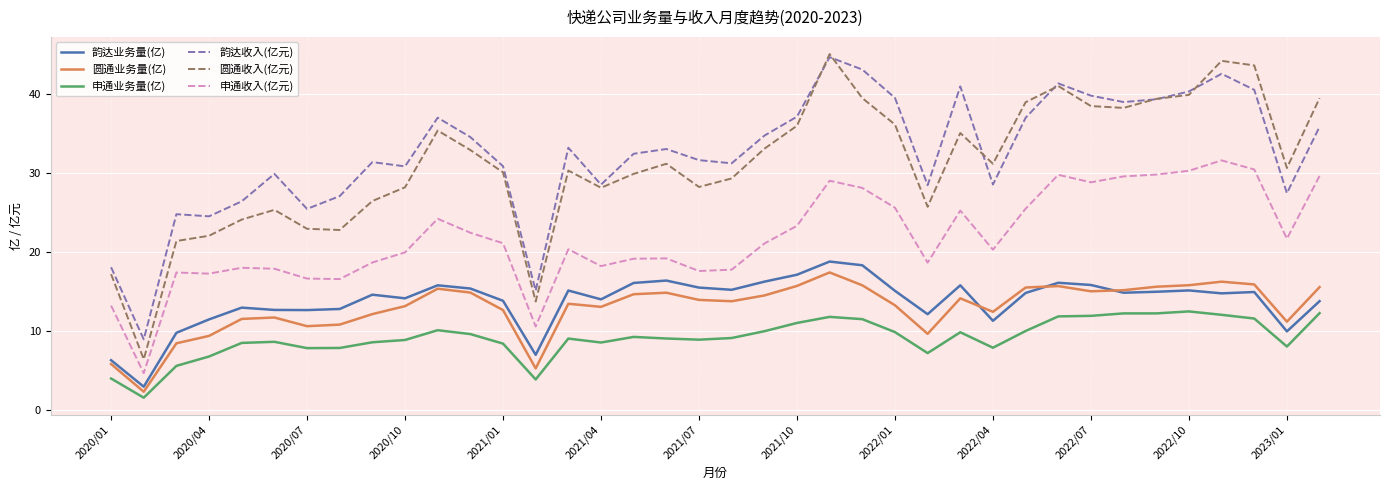

What is the minimum value shown in the chart?

1.6